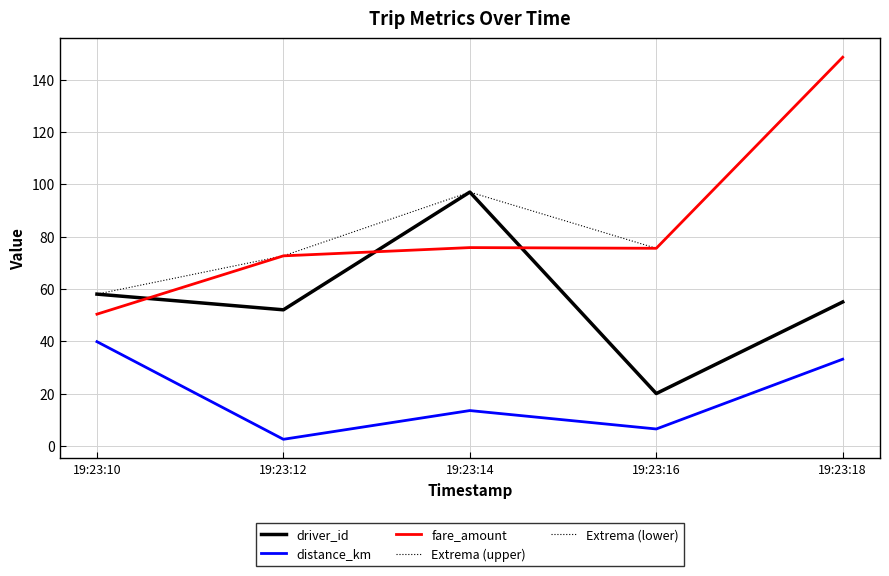

Which label corresponds to the smallest value in the chart?

19:23:12